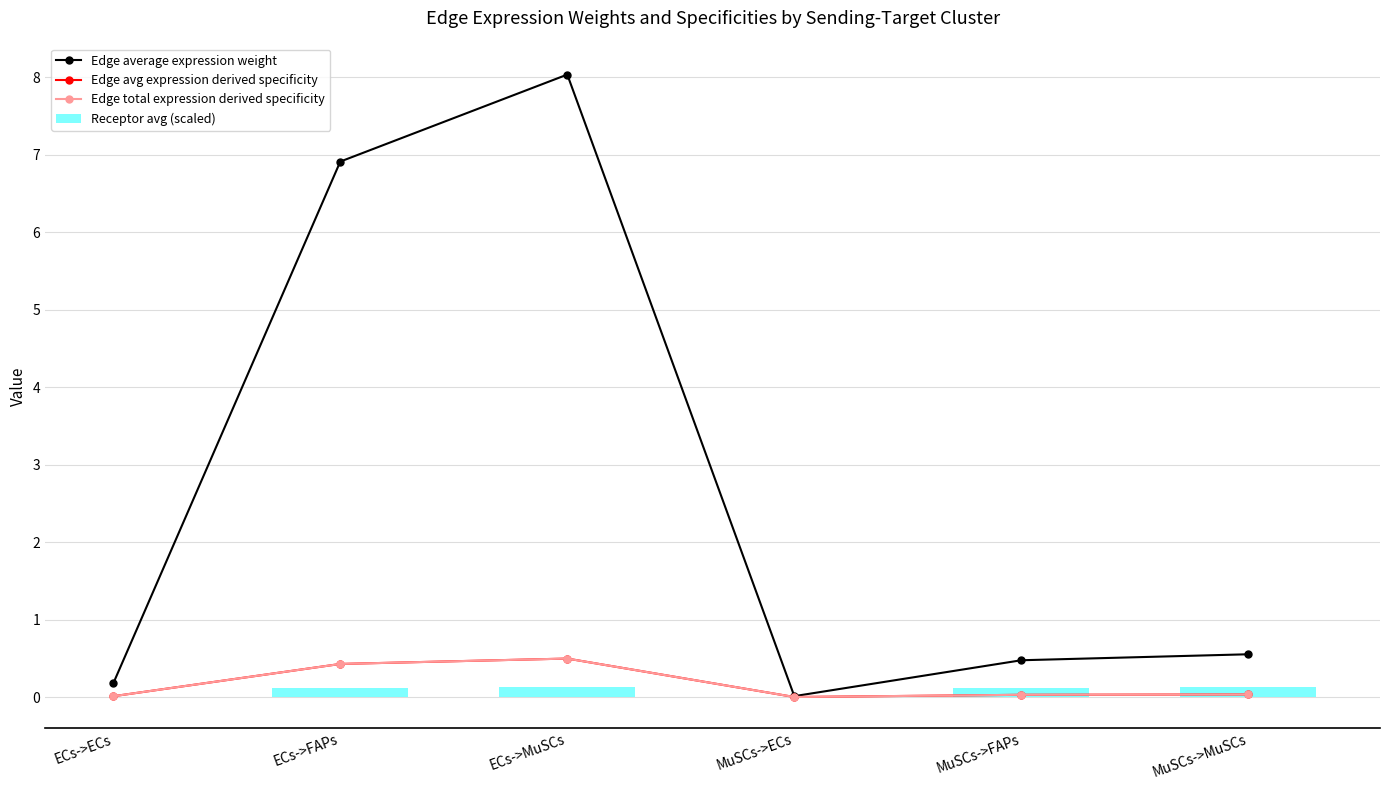

List the series in order of their peak value, highest first.

Edge average expression weight, Edge total expression derived specificity, Edge avg expression derived specificity